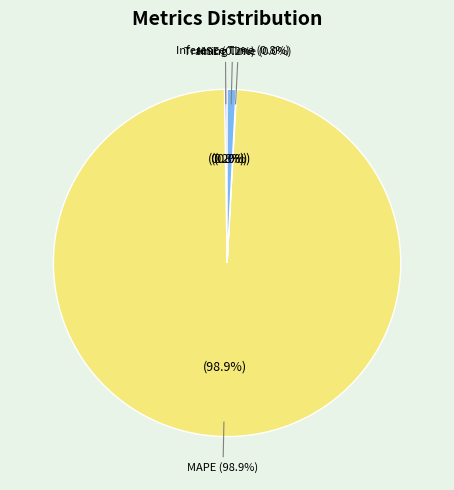

True or false: MSE accounts for 0% of the total.

True